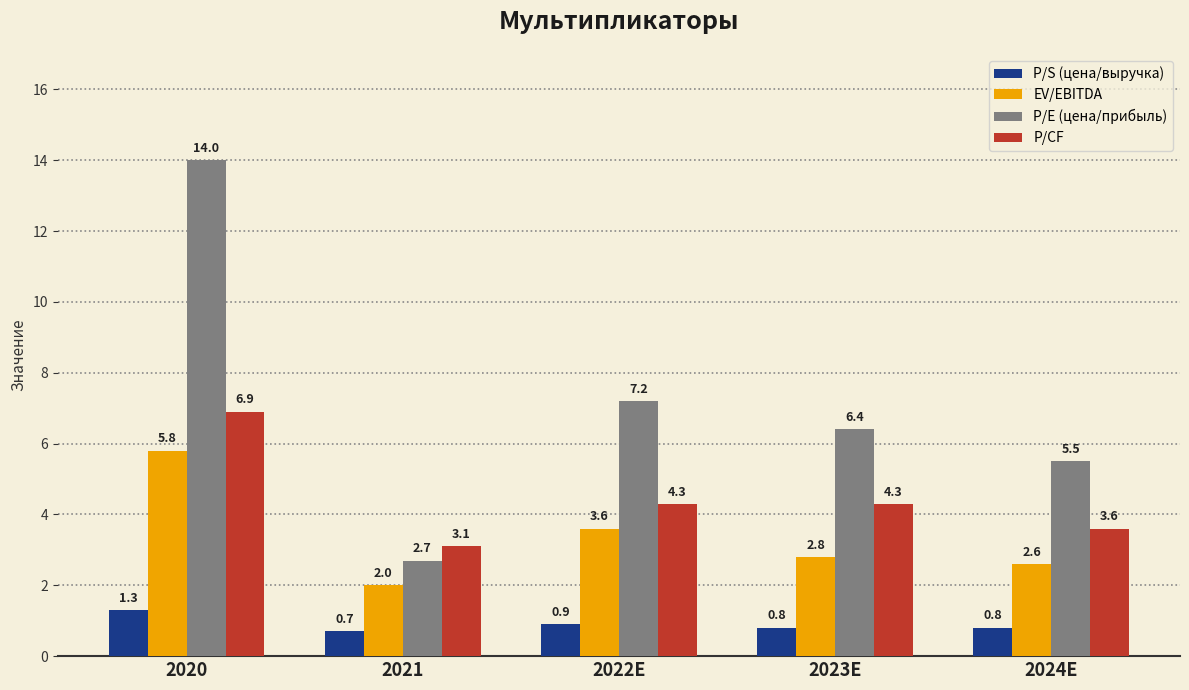

Reading left to right, list all the values displayed in this chart.

P/S (цена/выручка): 2020=1.3	2021=0.7	2022E=0.9	2023E=0.8	2024E=0.8
EV/EBITDA: 2020=5.8	2021=2.0	2022E=3.6	2023E=2.8	2024E=2.6
P/E (цена/прибыль): 2020=14.0	2021=2.7	2022E=7.2	2023E=6.4	2024E=5.5
P/CF: 2020=6.9	2021=3.1	2022E=4.3	2023E=4.3	2024E=3.6